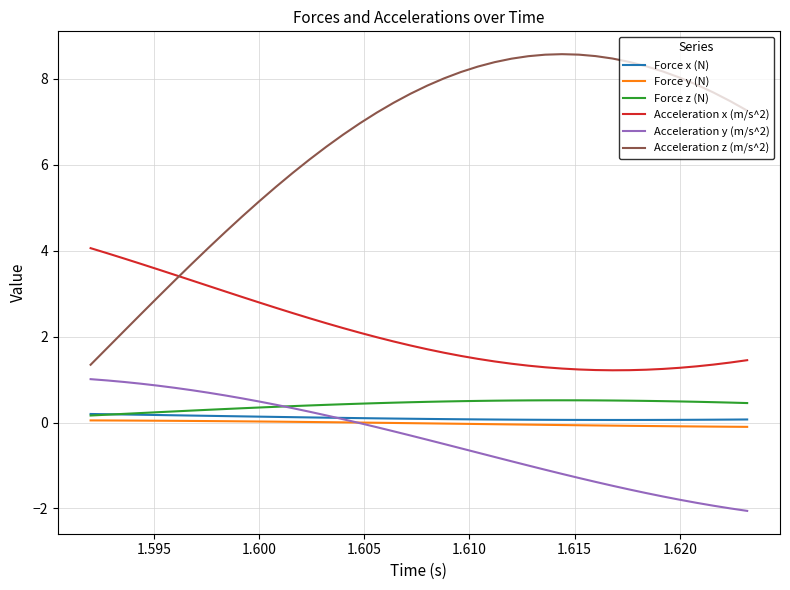

Does the chart display data point markers on the line(s)?

No